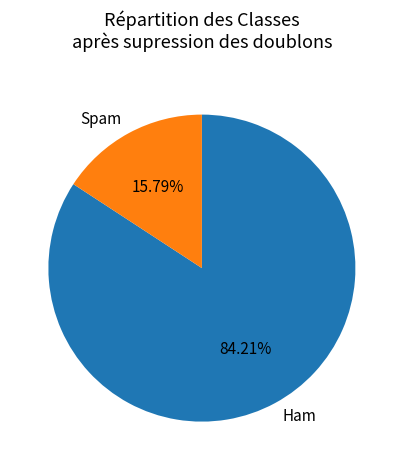

Count the number of slices in the pie.

2